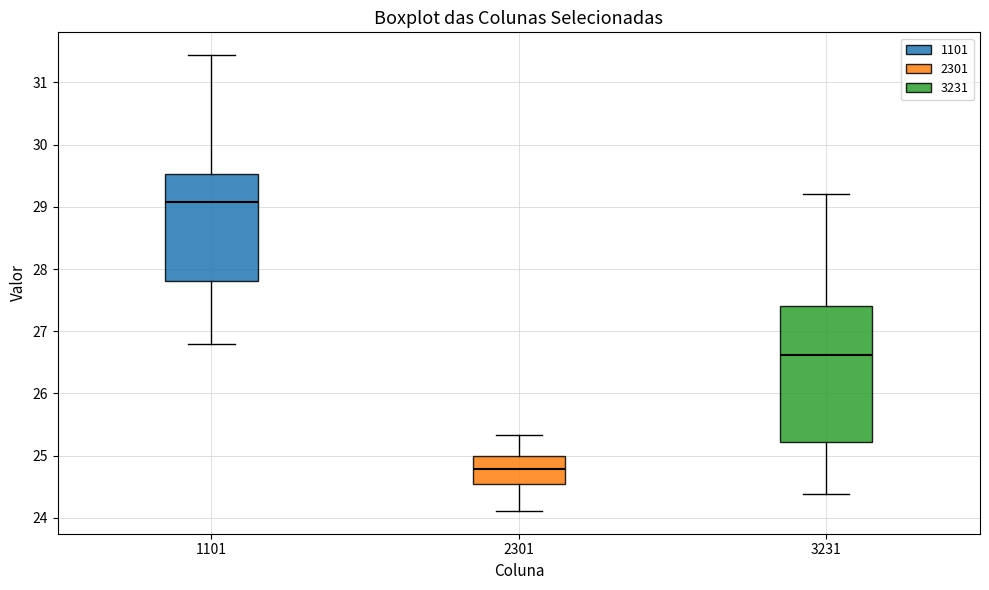

Which box's median line is the highest?

1101